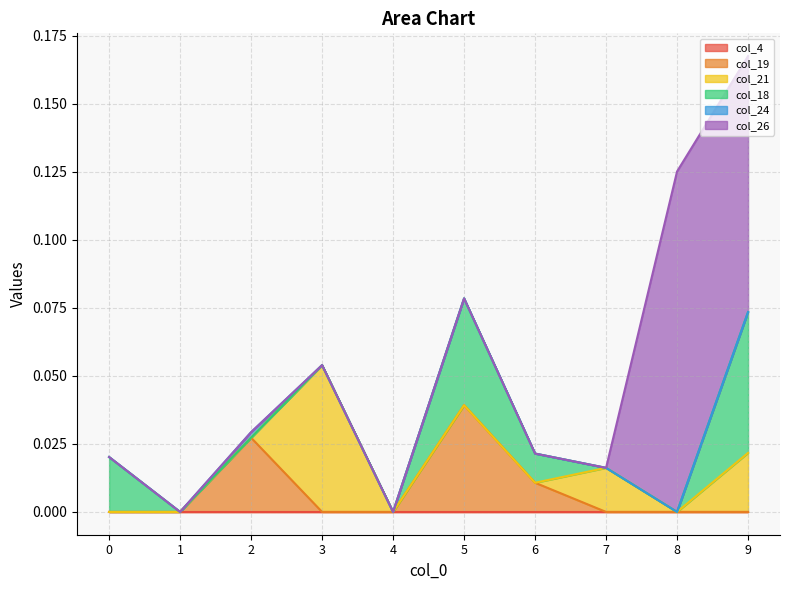

True or false: col_19 and col_24 intersect in this chart.

False